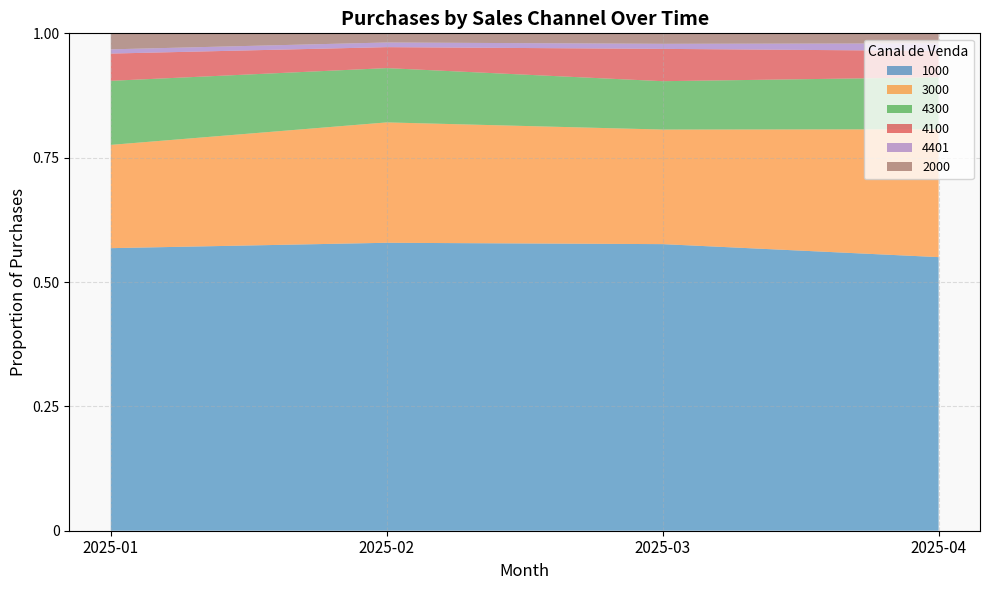

Reading left to right, list all the values displayed in this chart.

1000: 2025-01=1535	2025-02=1416	2025-03=1641	2025-04=1494
3000: 2025-01=561	2025-02=592	2025-03=656	2025-04=698
4300: 2025-01=348	2025-02=267	2025-03=277	2025-04=284
4100: 2025-01=148	2025-02=103	2025-03=185	2025-04=144
4401: 2025-01=23	2025-02=23	2025-03=29	2025-04=41
2000: 2025-01=87	2025-02=45	2025-03=60	2025-04=55